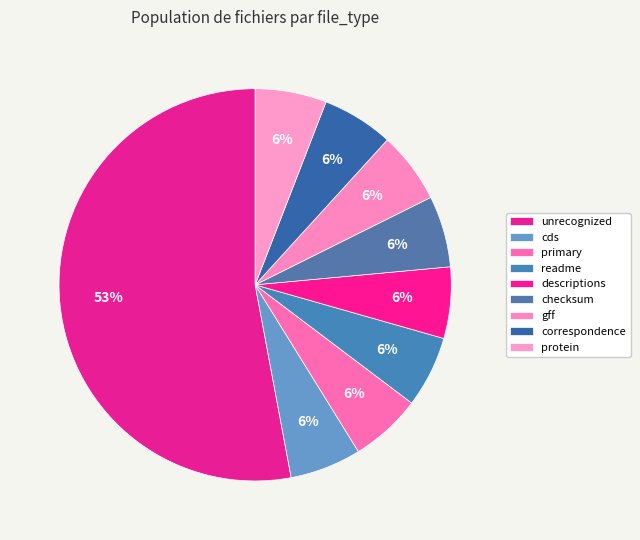

To the nearest percent, what is the difference between the largest and smallest slice percentages?

47%